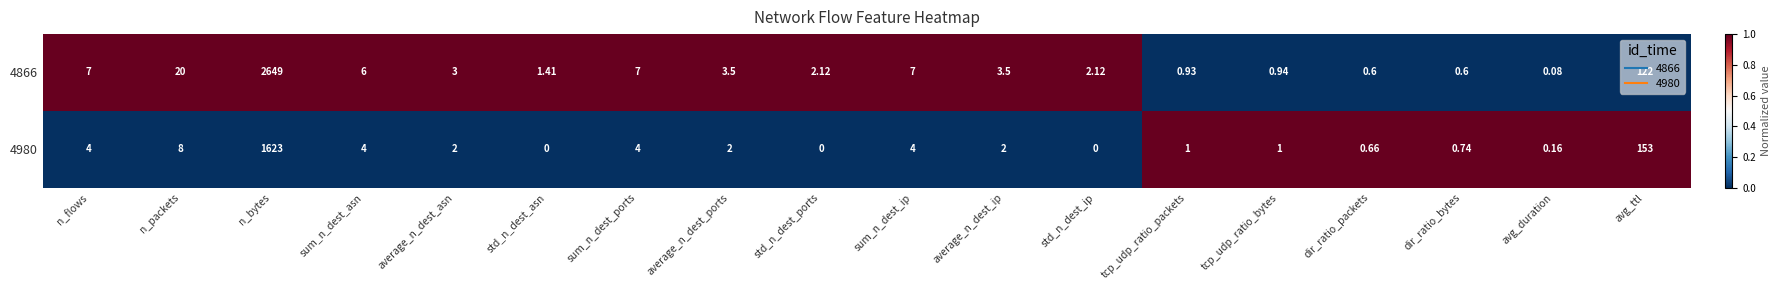

At how many categories does at least one series exceed 0?

18